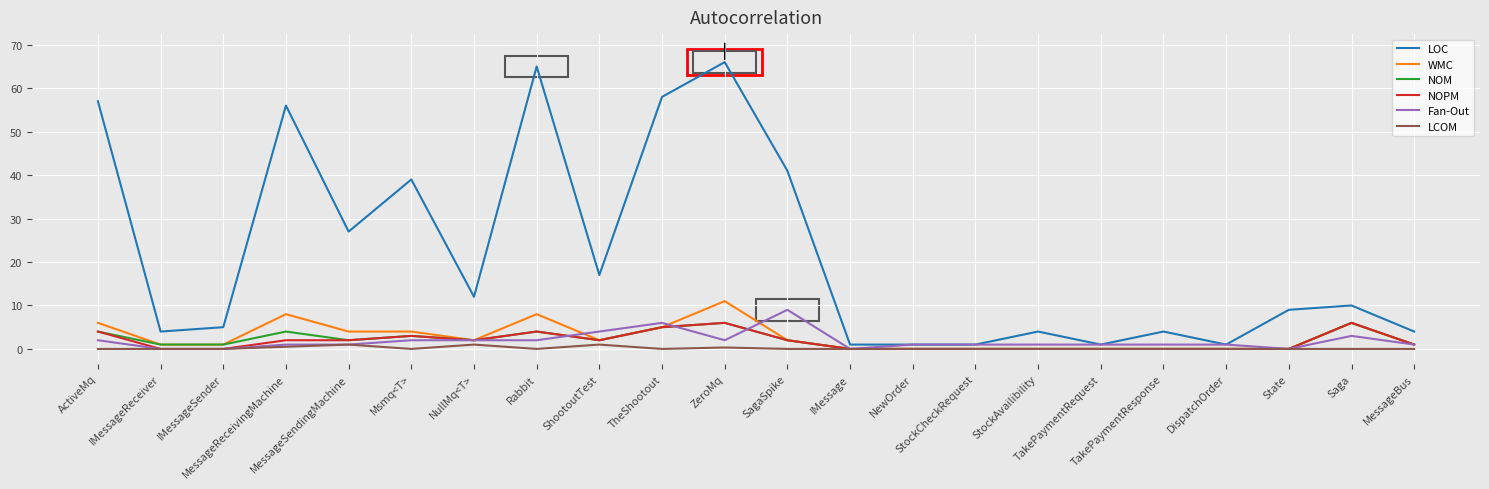

Which series has the widest spread of values?

LOC